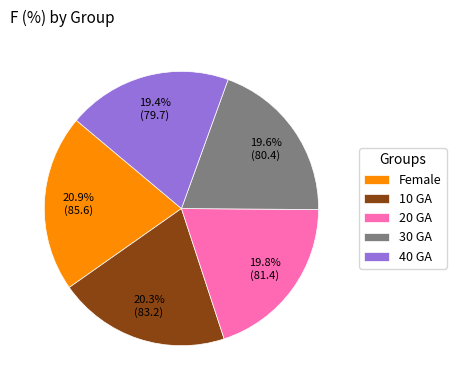

Which category has the biggest portion of the pie?

Female